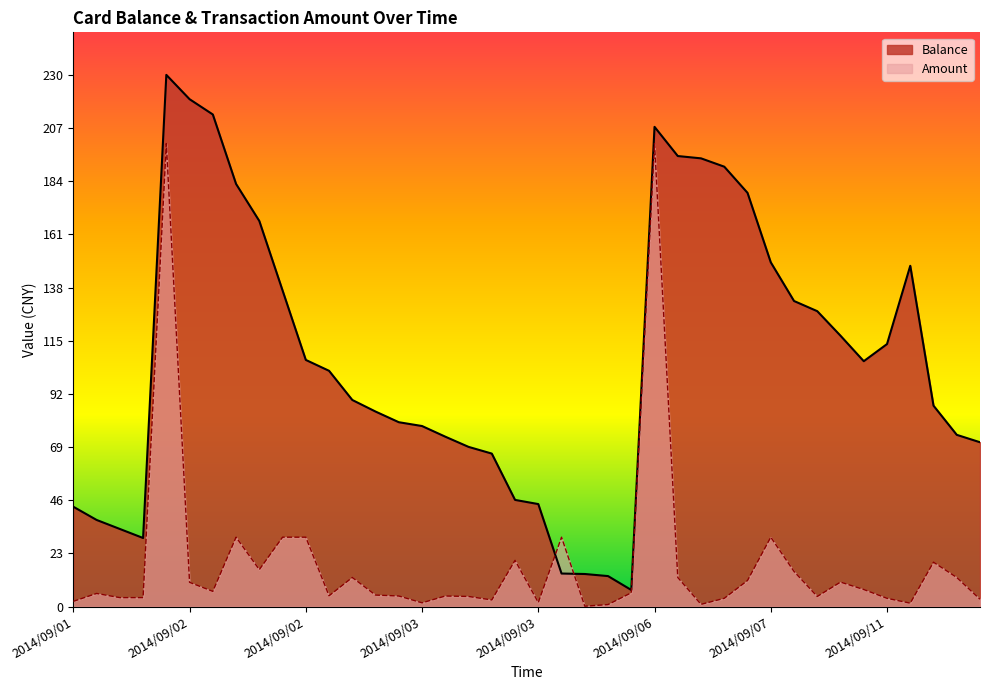

Where does the Amount series first go above 6?

2014/09/01 16:51:26